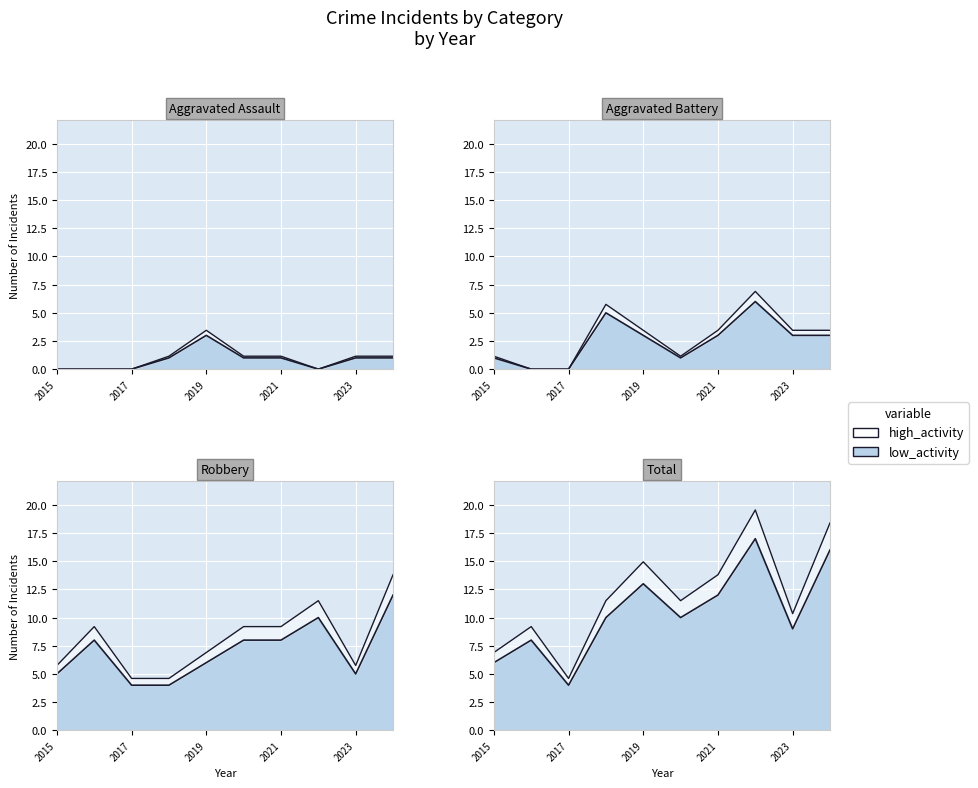

The value of Robbery at 2022 is 10.0. True or false?

True